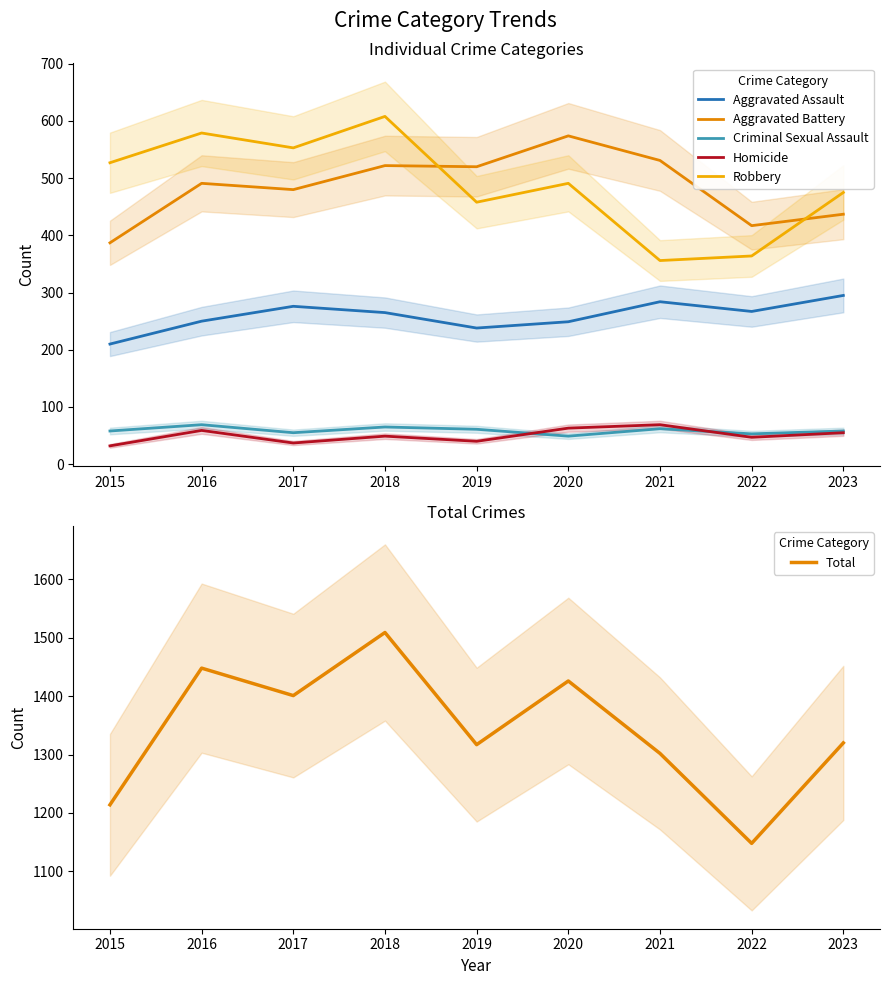

Reading left to right, list all the values displayed in this chart.

Aggravated Assault: 210	250	276	265	238	249	284	267	295
Aggravated Battery: 387	491	480	522	520	574	531	417	437
Criminal Sexual Assault: 58	69	55	65	61	49	62	53	58
Homicide: 32	59	37	49	40	63	69	47	55
Robbery: 527	579	553	608	458	491	356	364	475
Total: 1214	1448	1401	1509	1317	1426	1302	1148	1320